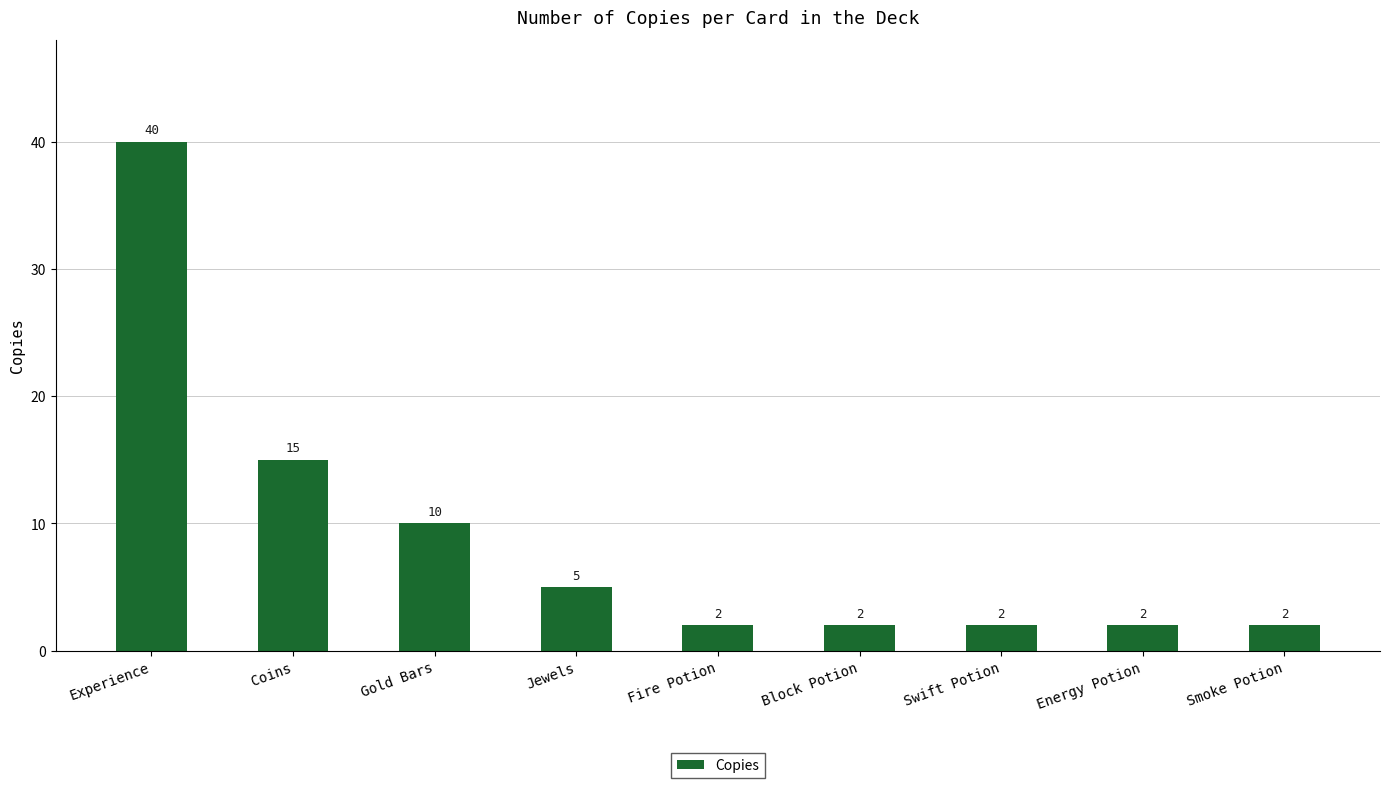

What is the change in value from Coins to Jewels?

-10